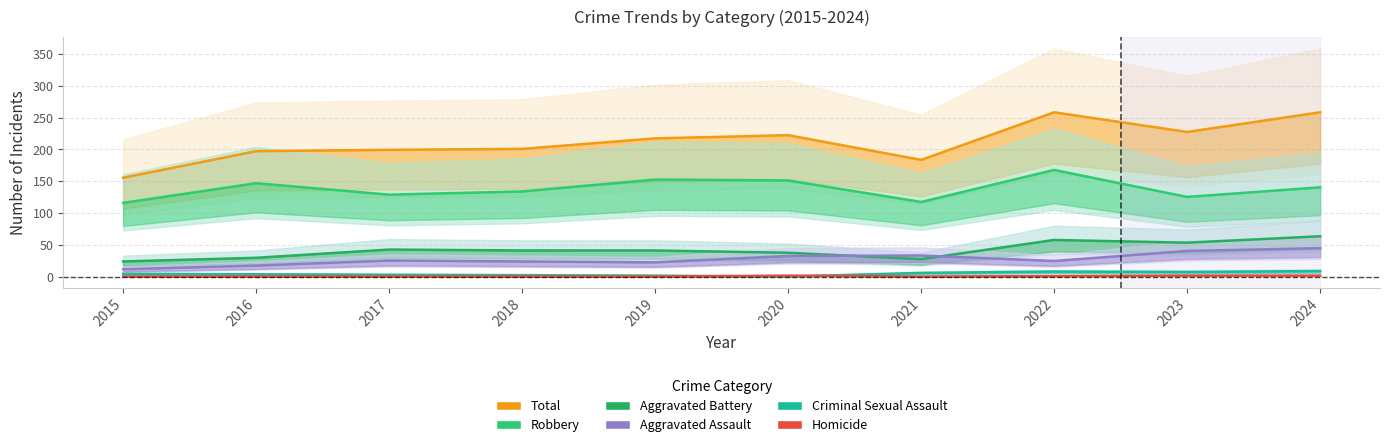

Reading right to left, extract all data points from this chart.

Total: 258.5	227.5	258.5	183.6	222.5	217.4	200.9	199.4	197.3	155.5
Robbery: 140.4	125.3	167.8	117.4	151.2	152.6	133.9	128.9	146.9	115.9
Aggravated Battery: 63.4	53.3	57.6	27.4	37.4	41.0	41.0	42.5	29.5	23.8
Aggravated Assault: 44.6	40.3	24.5	33.1	32.4	22.3	23.8	25.2	17.3	11.5
Criminal Sexual Assault: 8.6	7.2	7.9	5.8	0.0	1.4	2.2	2.9	3.6	4.3
Homicide: 1.4	1.4	0.7	0.0	1.4	0.0	0.0	0.0	0.0	0.0